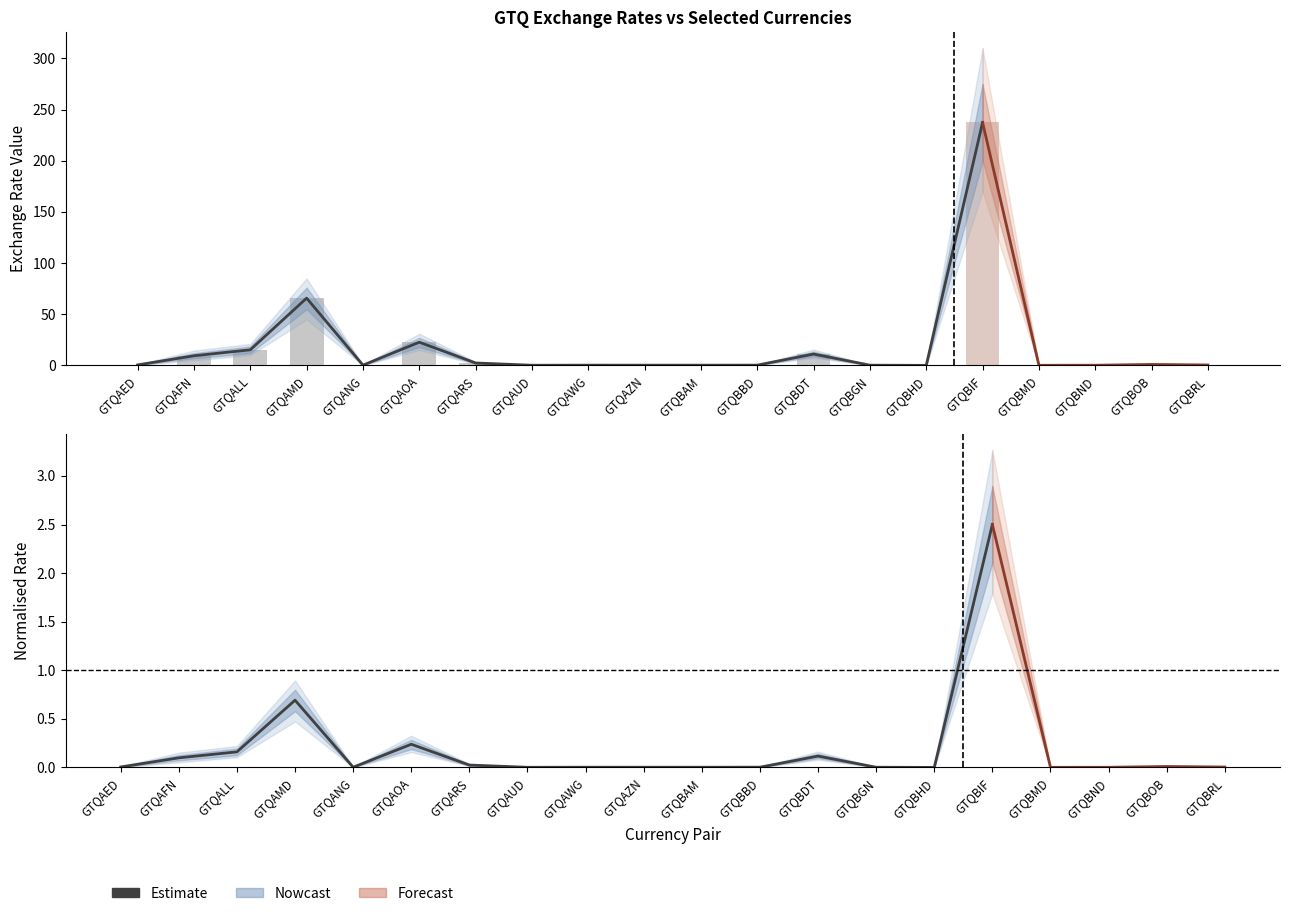

Does the chart contain stacked bars?

No